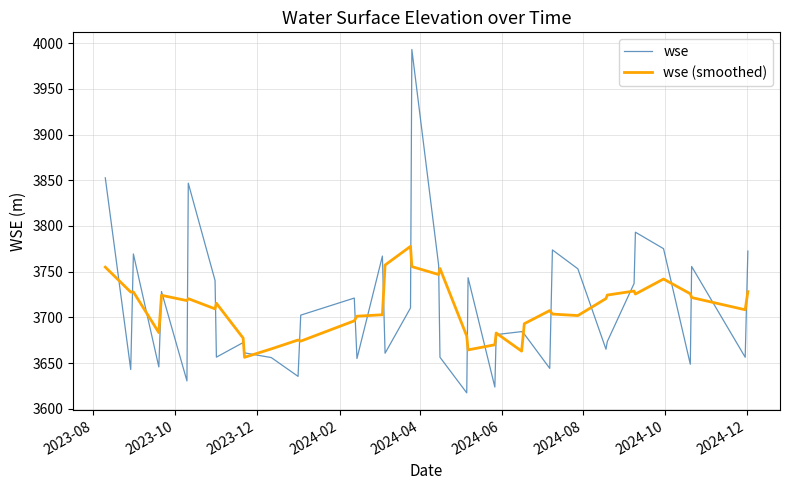

What is the greatest value displayed?

3993.0